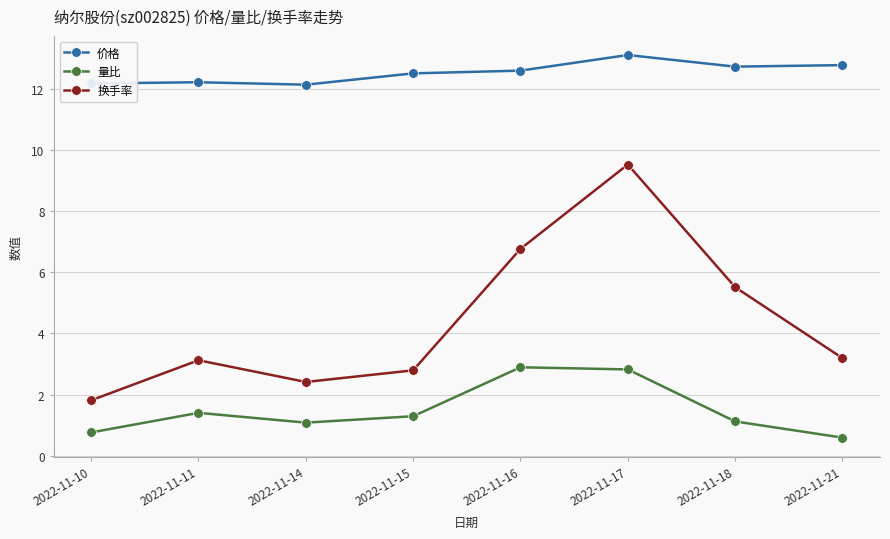

How many lines are shown in the chart?

3